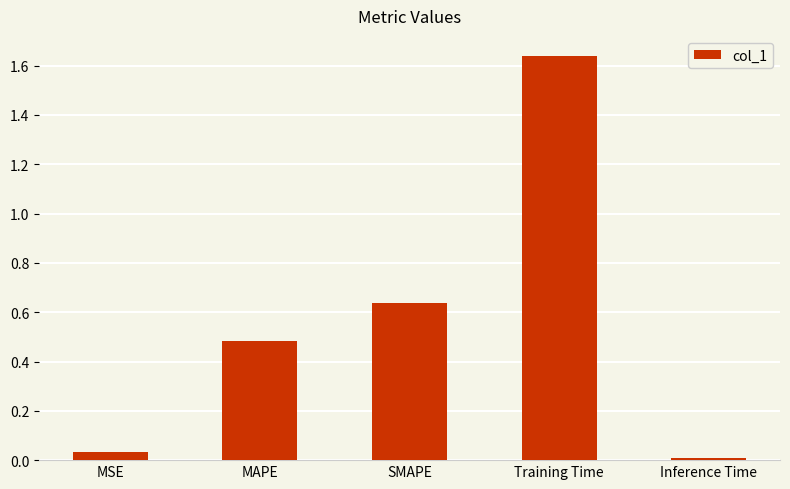

What is the label of the 4th bar from the left?

Training Time